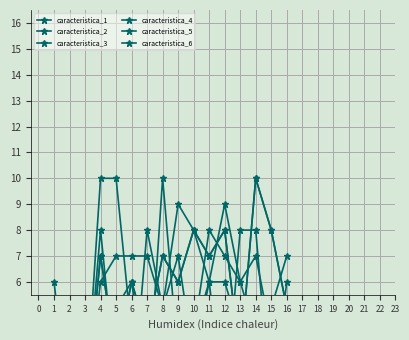

In caracteristica_5, how many points are higher than both neighbors (excluding endpoints)?

1